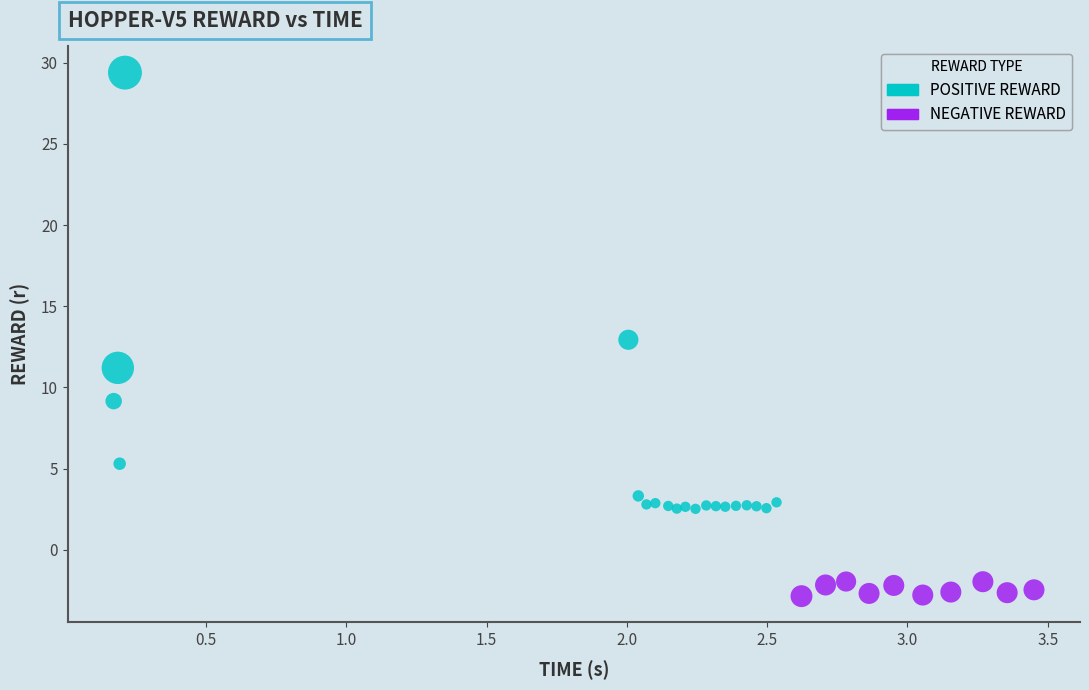

Which series has the largest Y range (max minus min)?

POSITIVE REWARD